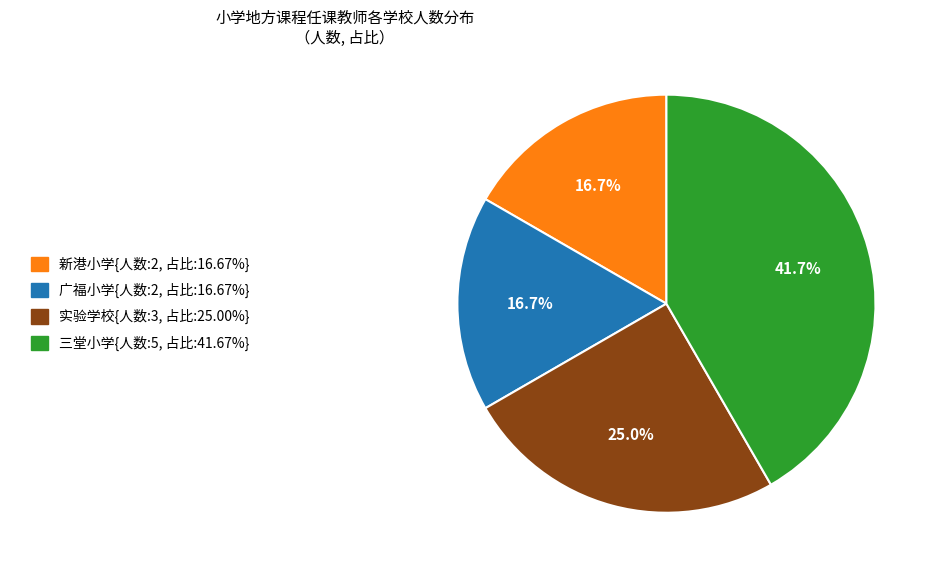

Does any single category account for the majority?

No